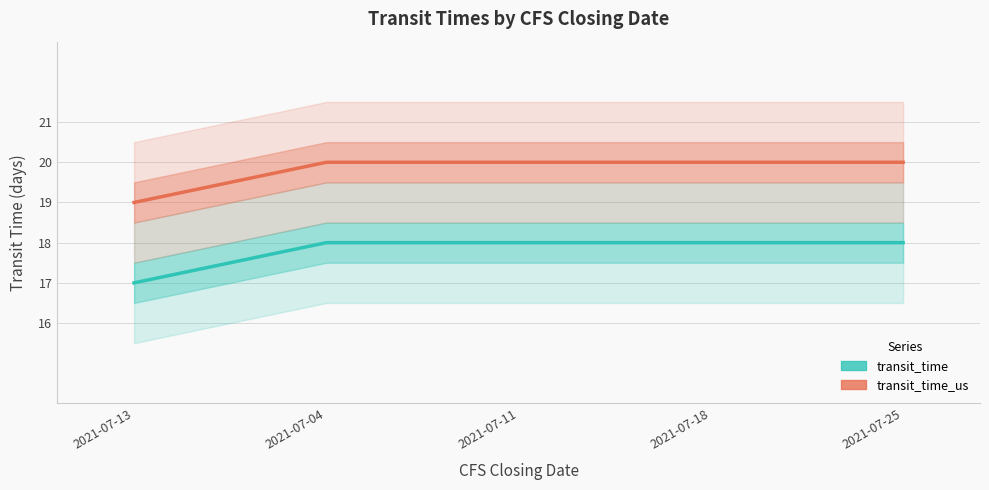

Which series has the largest range (max minus min)?

transit_time